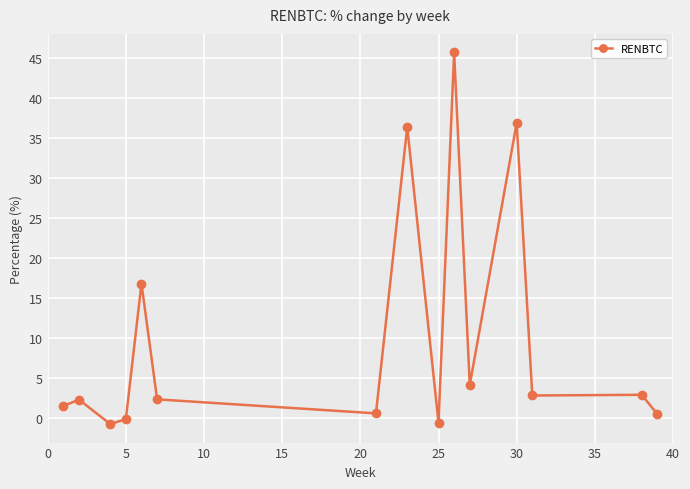

What is the greatest value displayed?

45.7